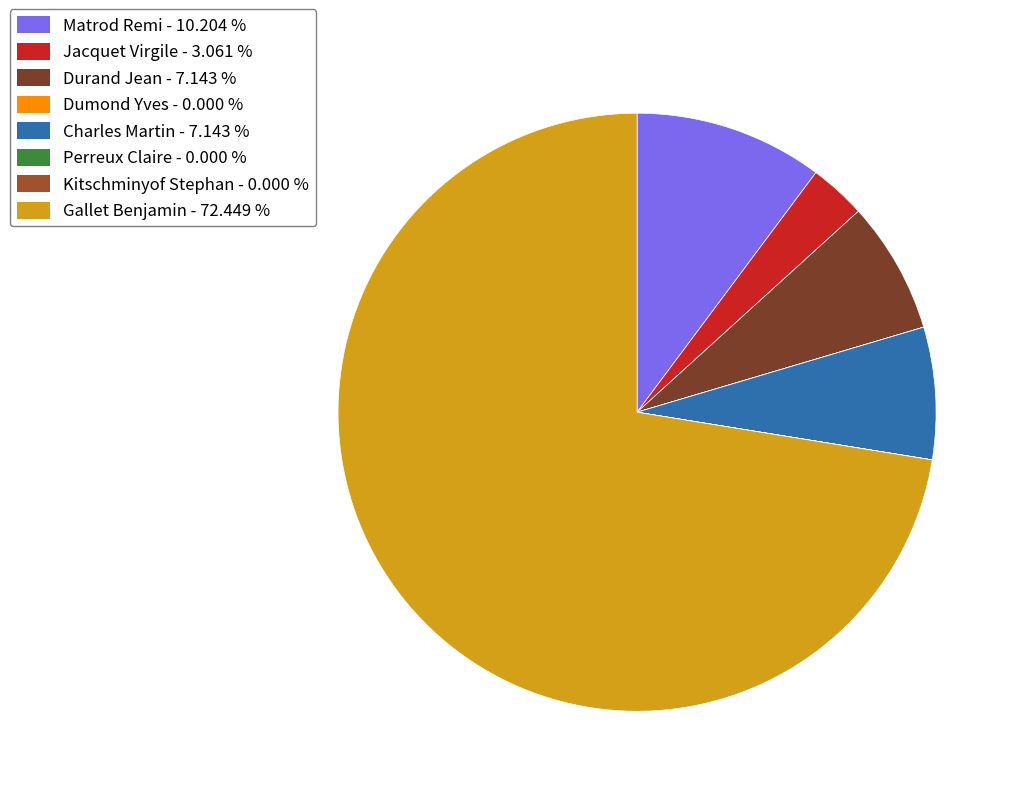

What is the majority slice?

Gallet Benjamin